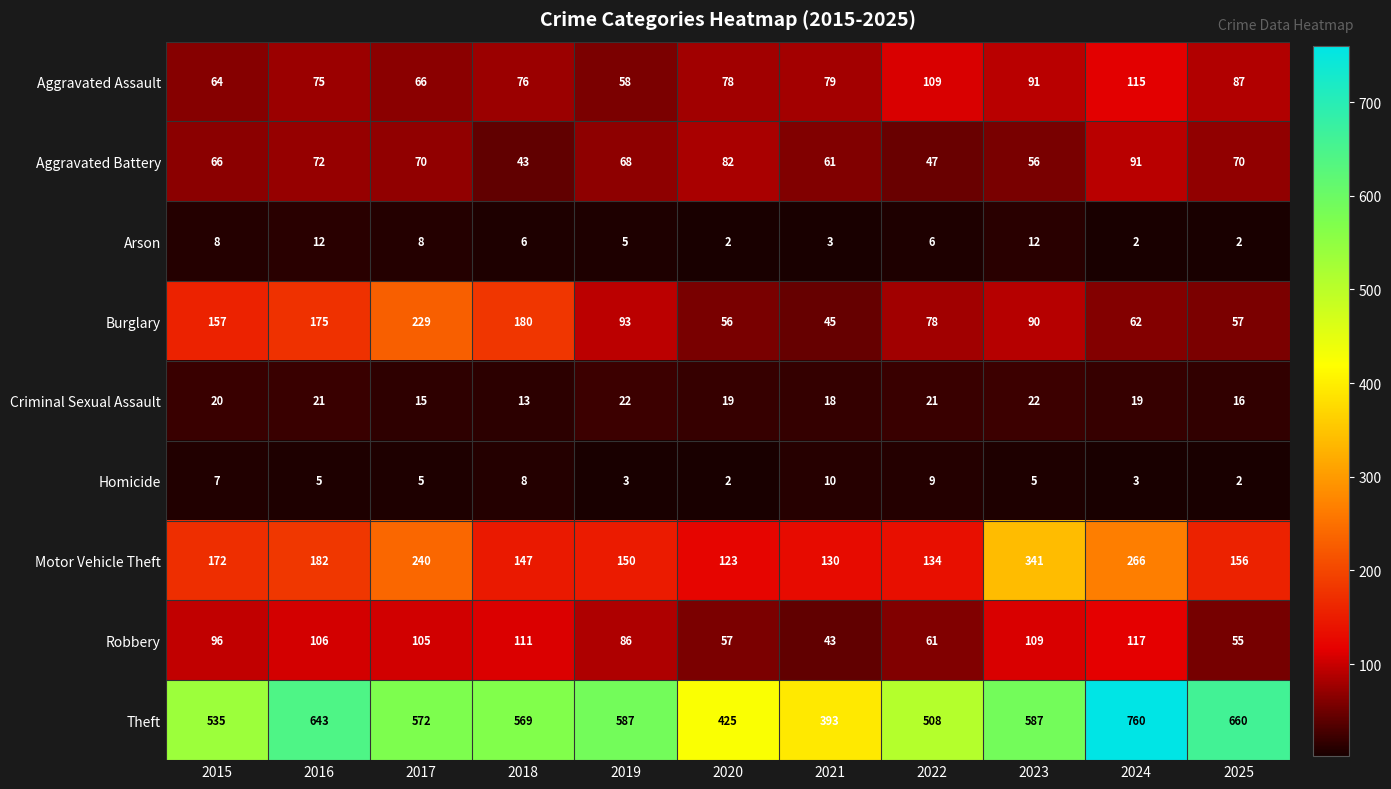

Where does the Criminal Sexual Assault series first go above 19?

2015